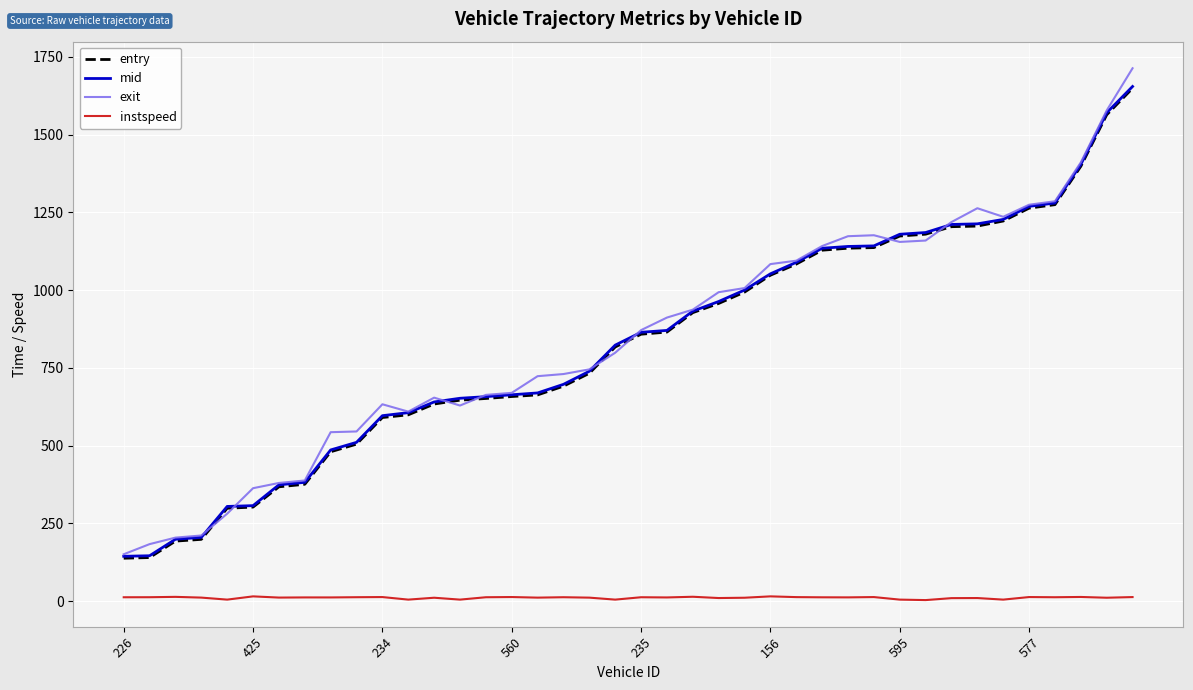

True or false: exit has more than 1 interior local peaks.

True